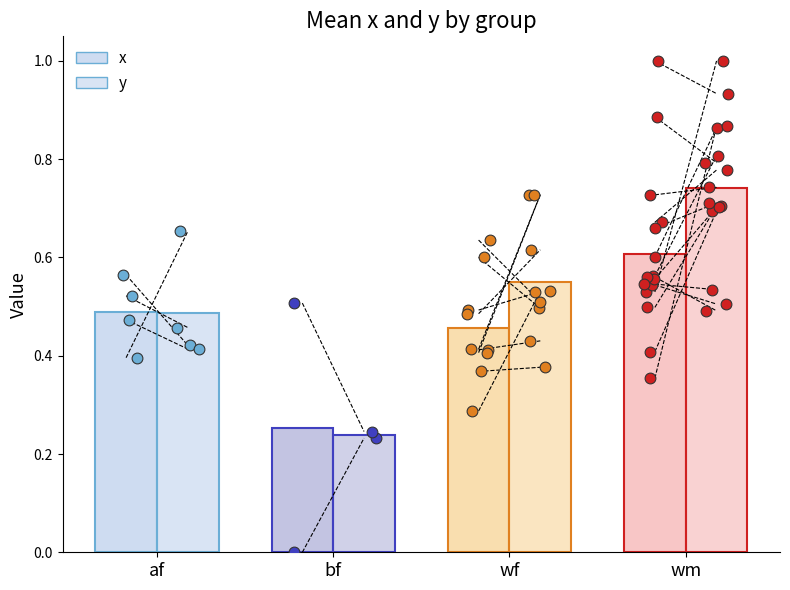

Which series reaches the minimum Y coordinate?

mean_y